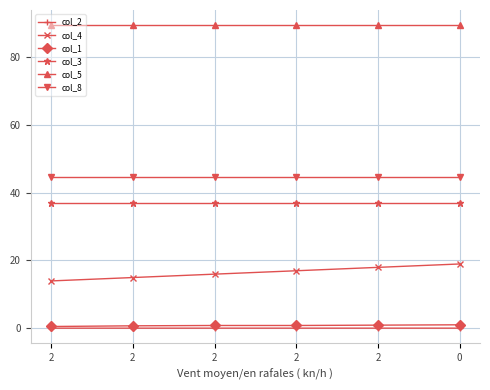

True or false: col_1 and col_2 cross at least once.

False